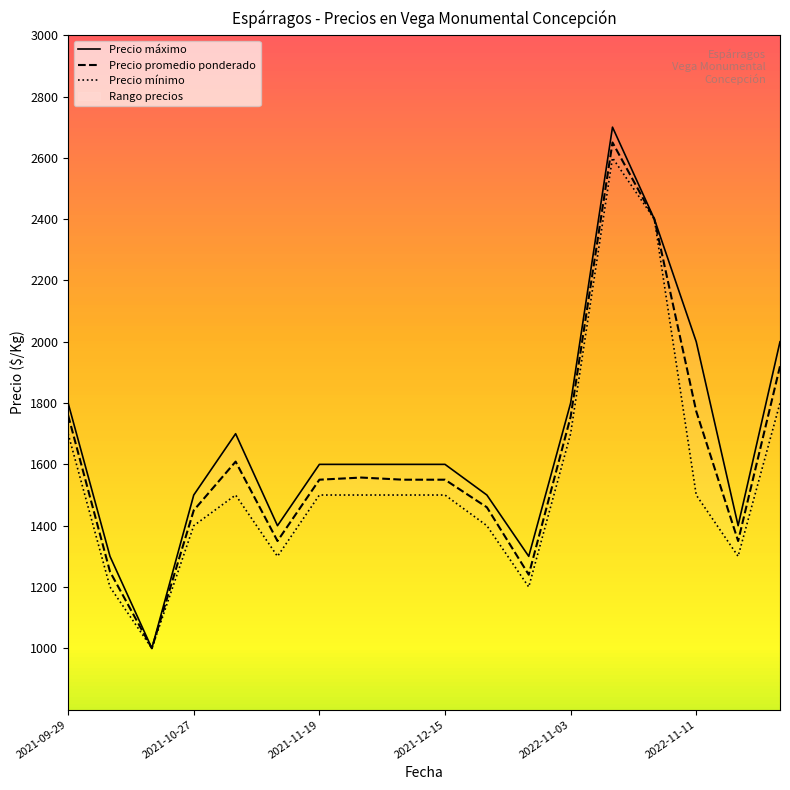

At which label does Precio máximo first exceed 1600?

2021-09-29